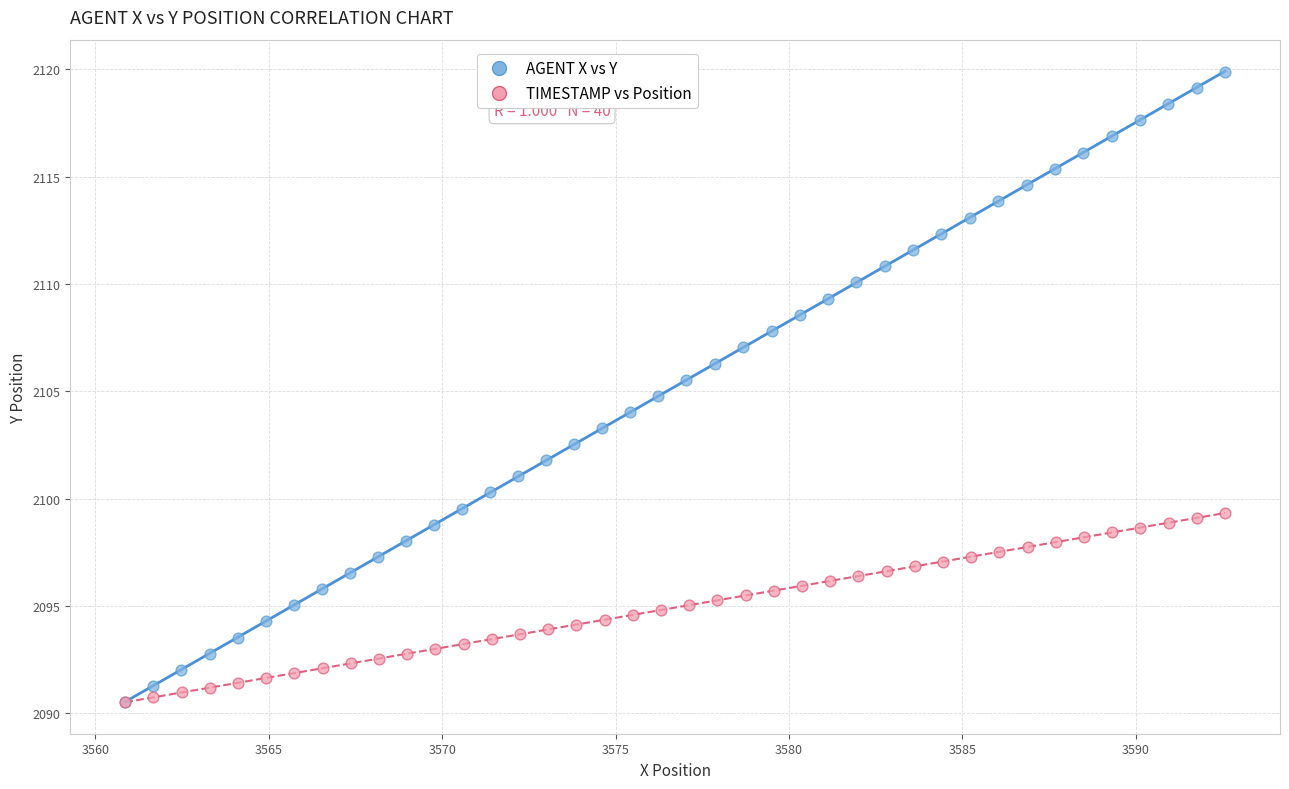

Which series has the largest Y range (max minus min)?

AGENT X vs Y